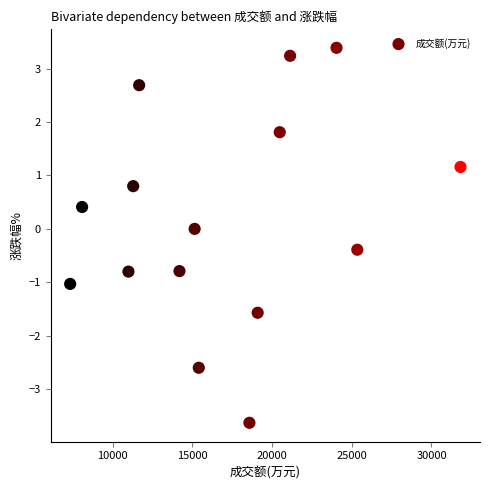

What is the range of Y values (max minus min)?

7.0